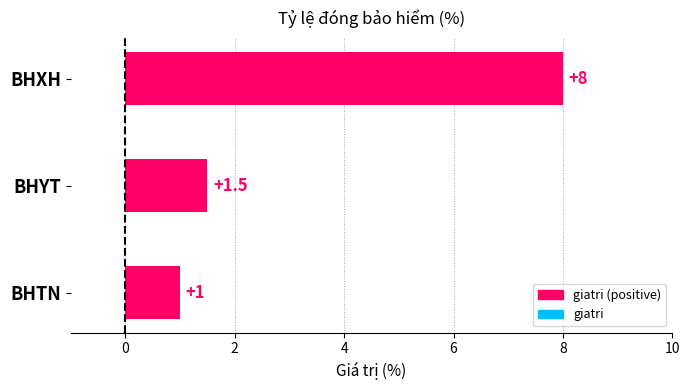

Which has a higher value, BHXH or BHYT?

BHXH